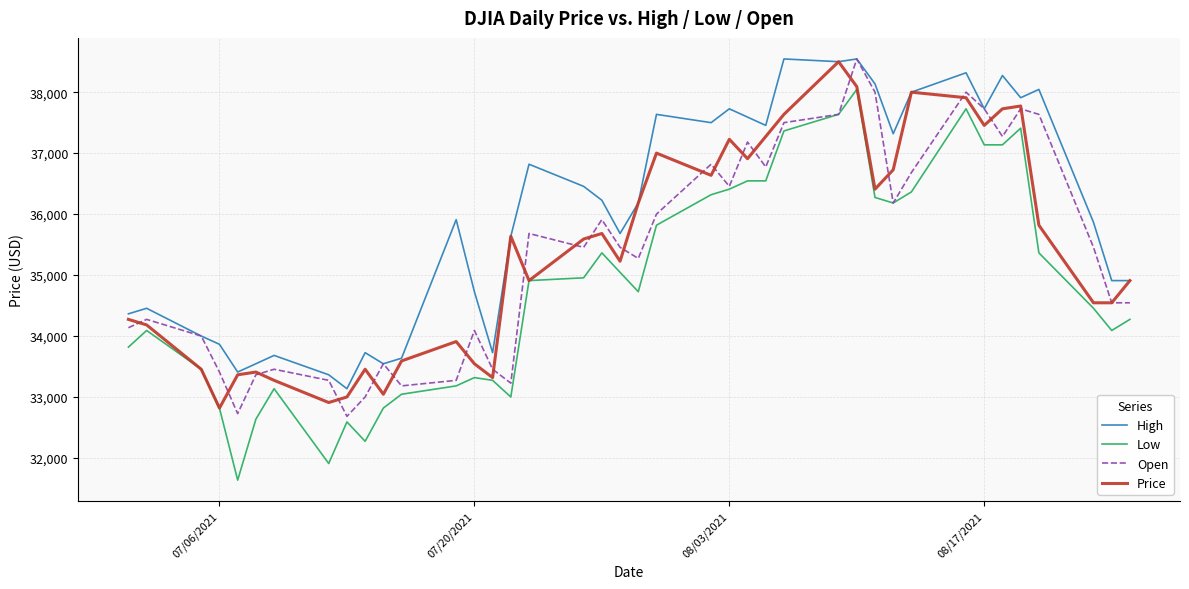

True or false: Low and High cross at least once.

False